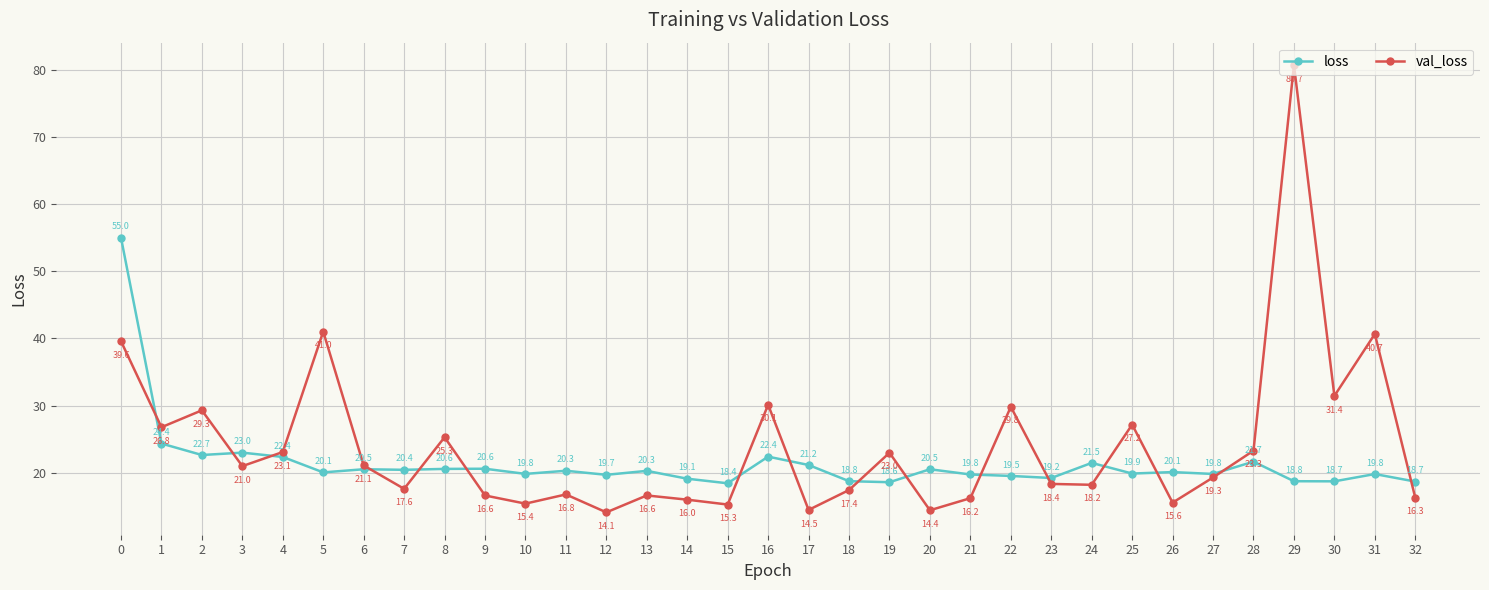

What is the spread (max minus min) of values at 21?

3.5